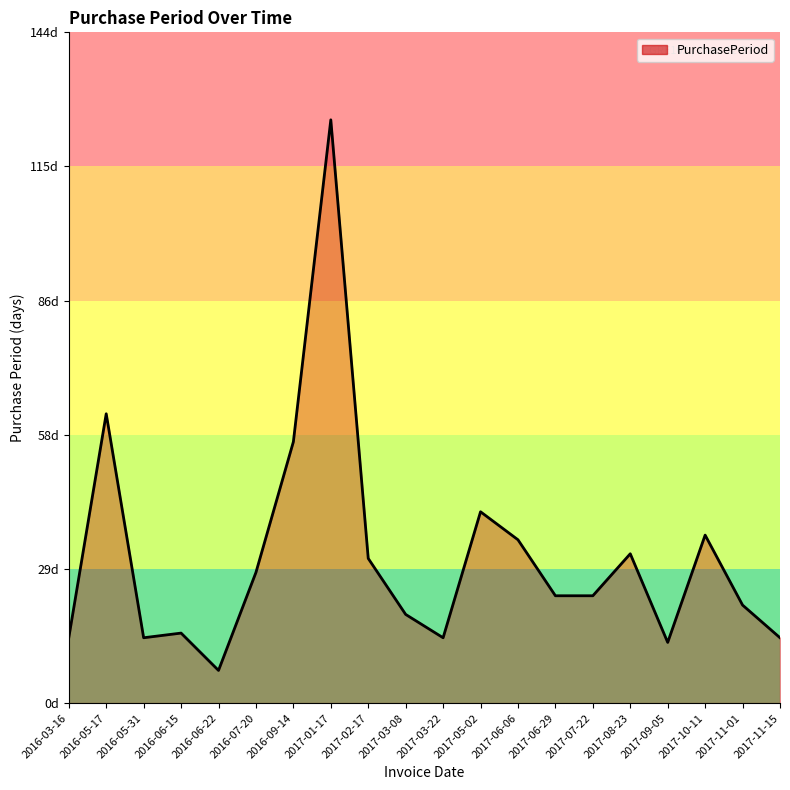

What is the value of the 6th point from the left?

28